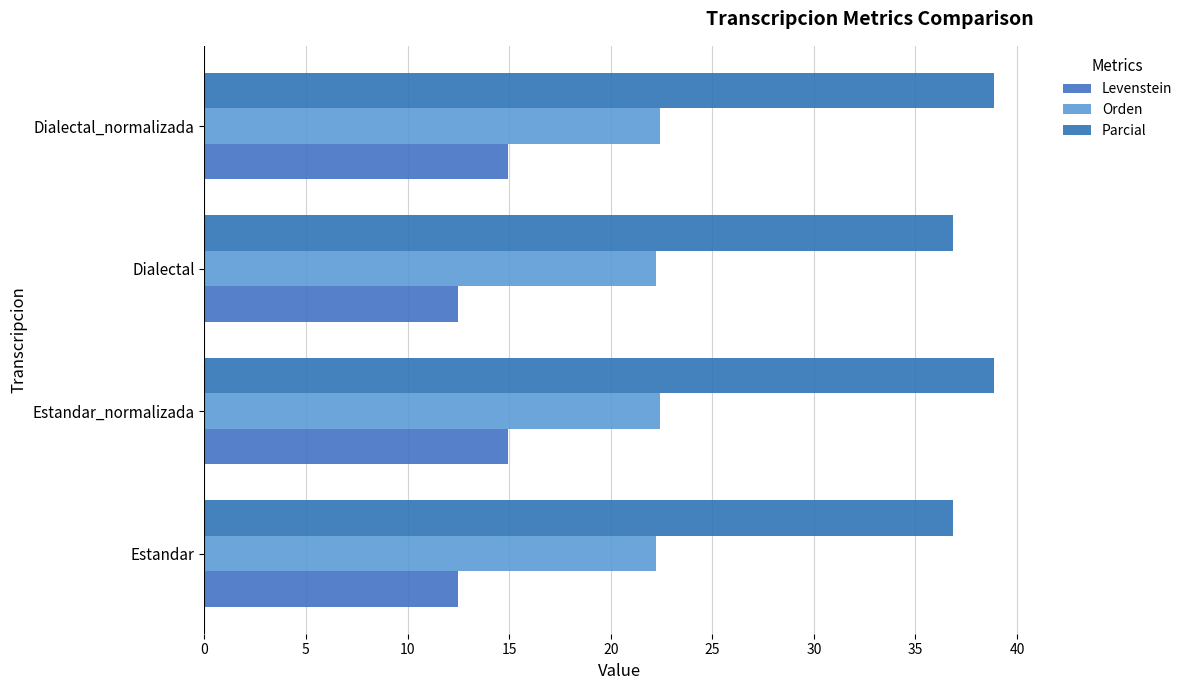

How many data points in Parcial are less than 38?

2